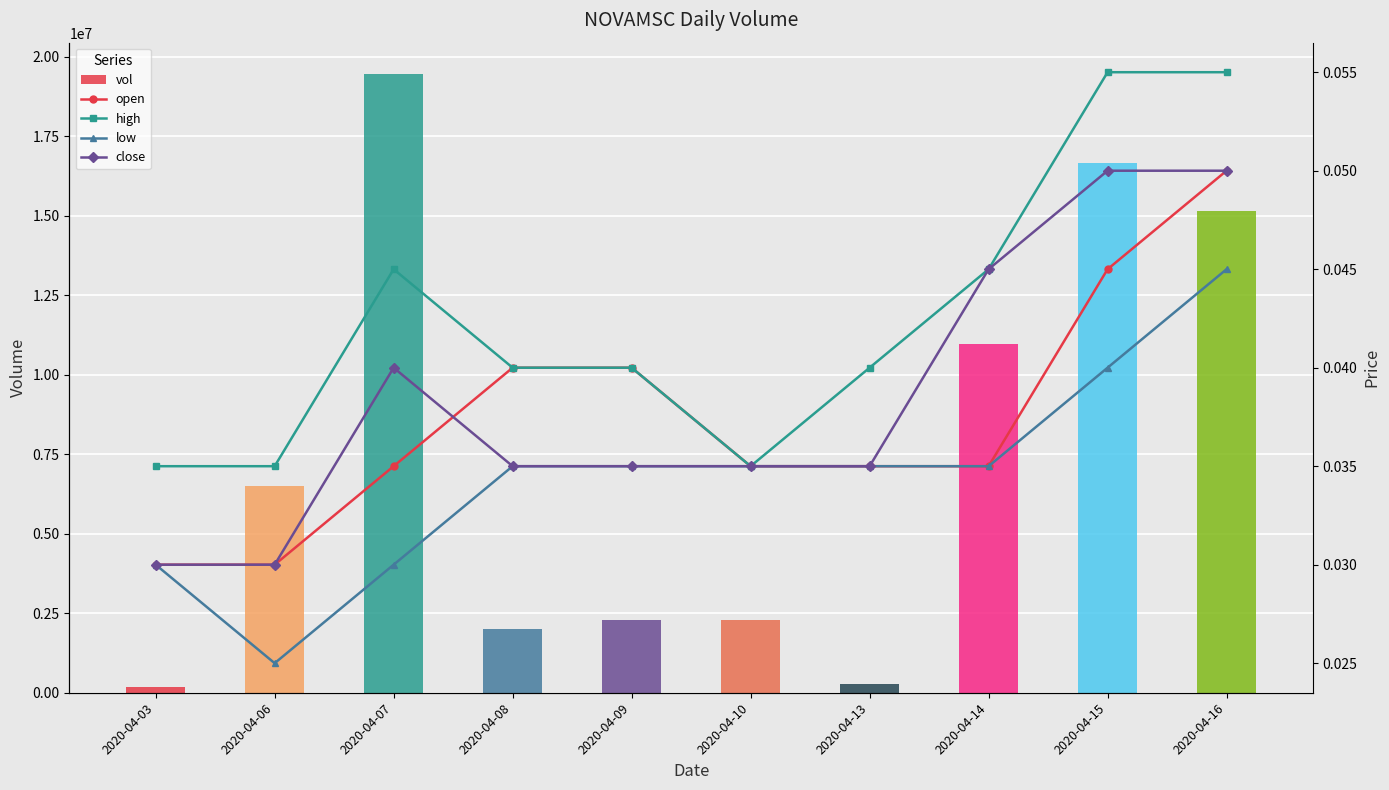

What is the total value across all series at 2020-04-08?

2019400.1